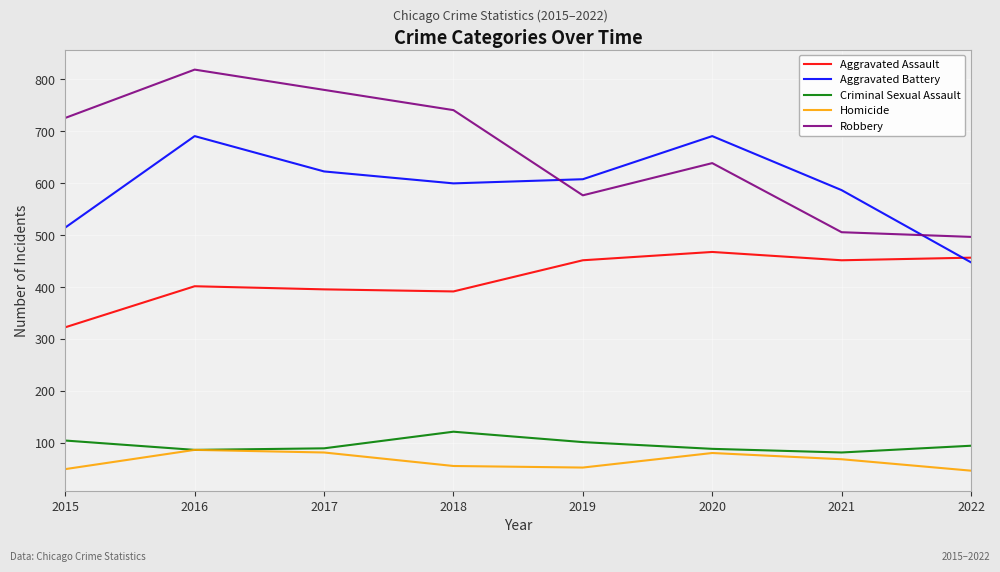

Where is Robbery nearest to the value 658?

2020